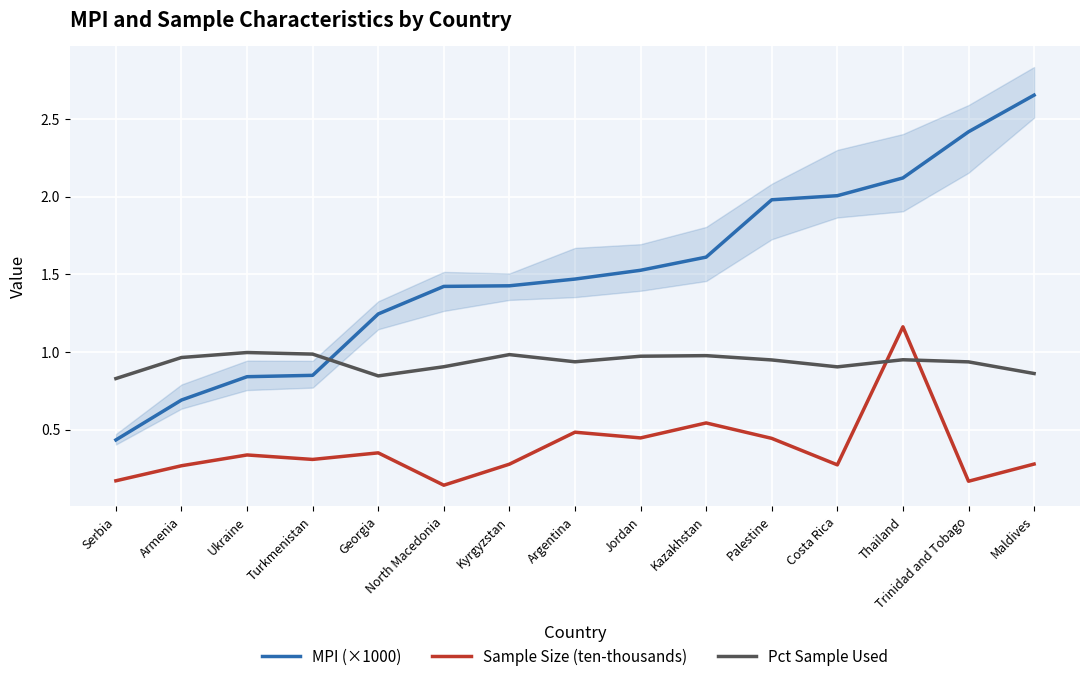

True or false: MPI (×1000) and Pct Sample Used cross at least once.

True